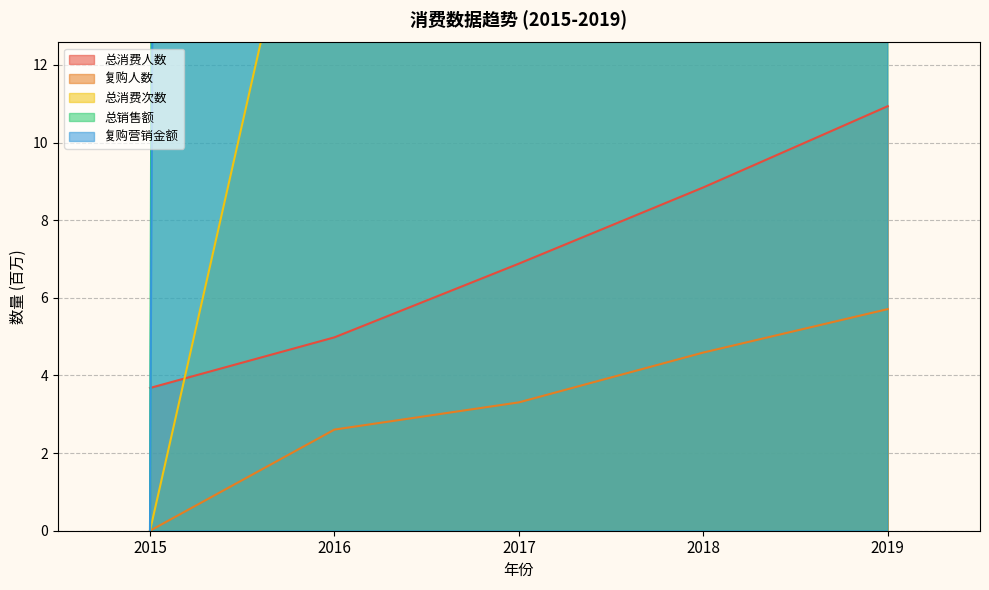

The value of 总消费次数 at 2019 is 41.7. True or false?

True